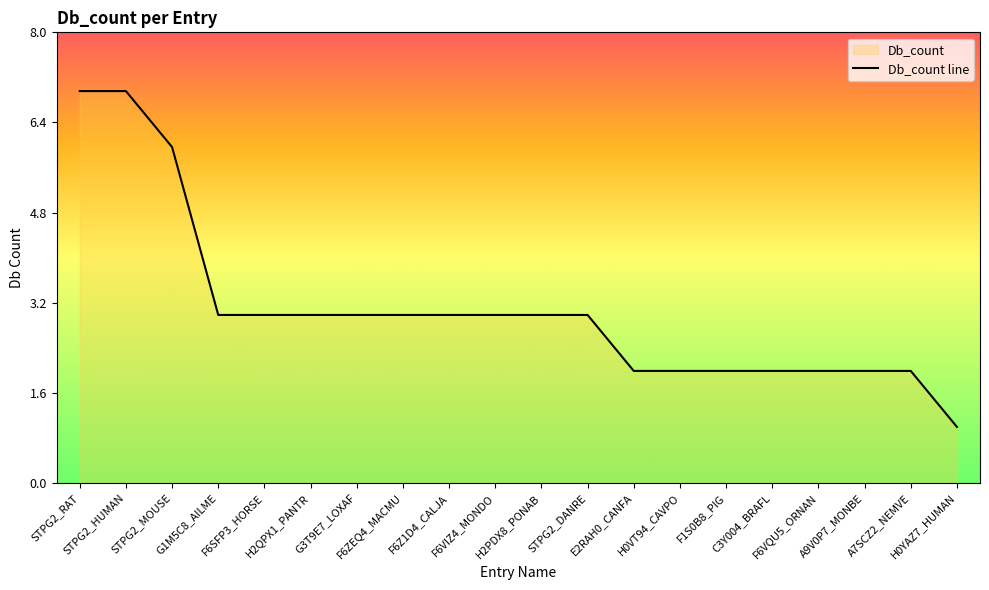

What is the approximate value at A9V0P7_MONBE?

2